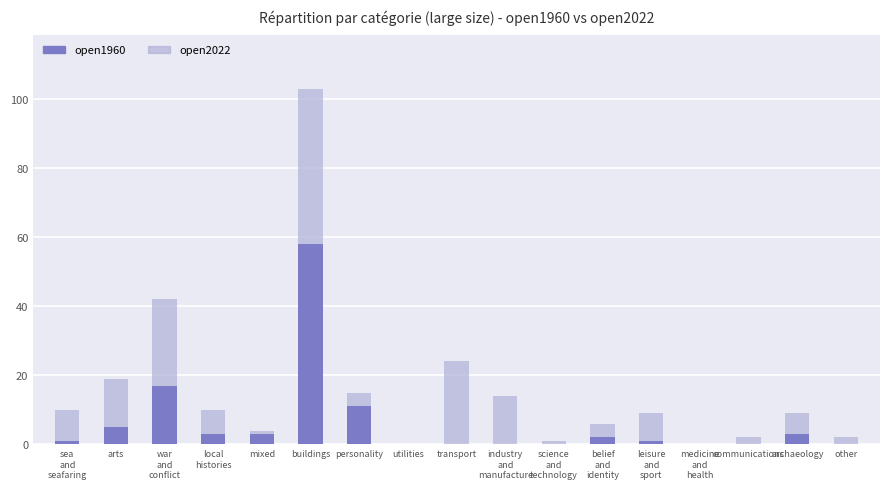

Does the chart contain stacked bars?

No